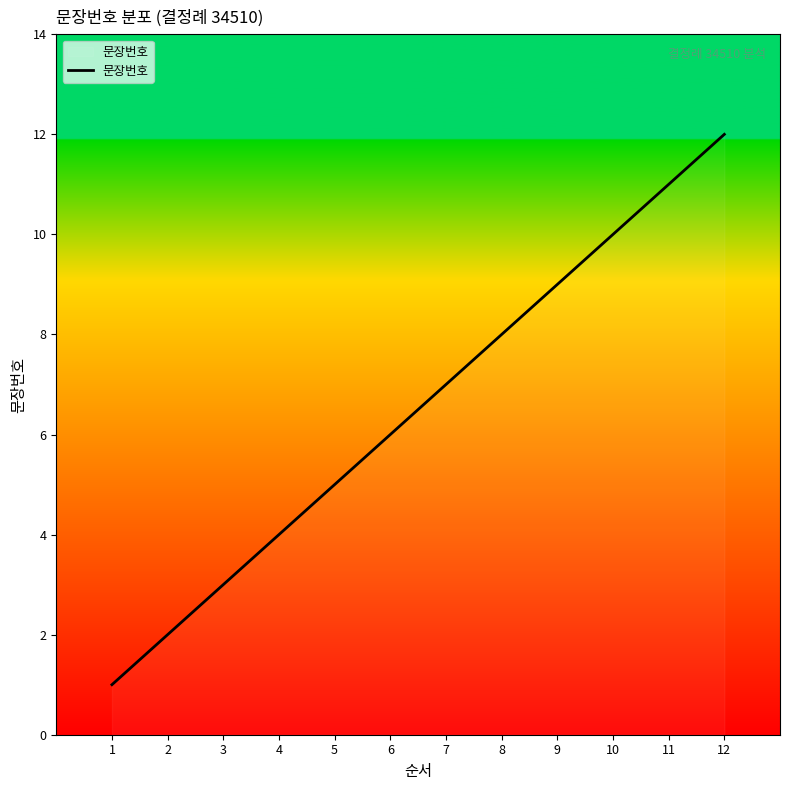

What is the maximum value shown in the chart?

12